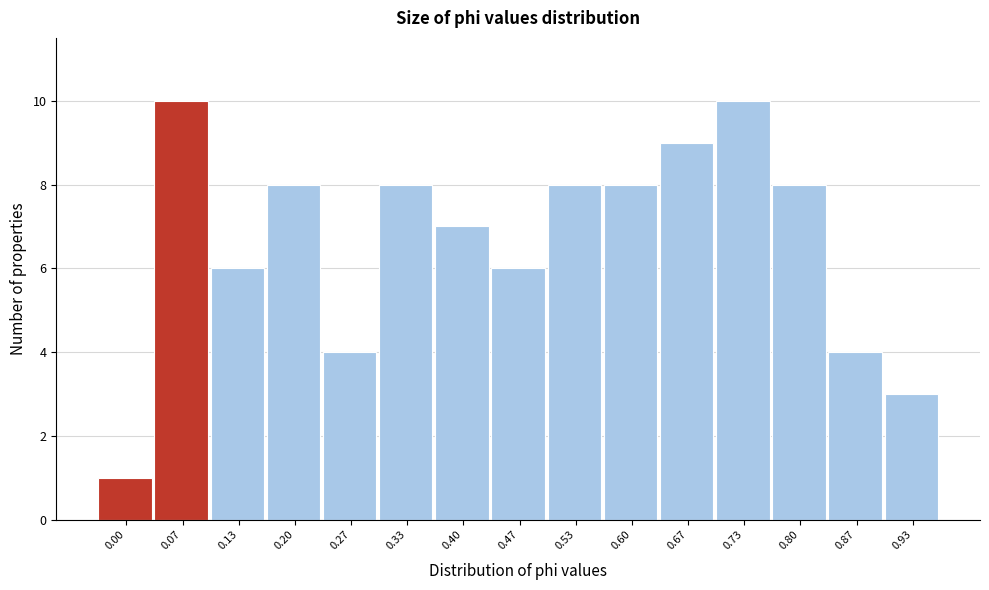

Reading right to left, list all the values displayed in this chart.

0.93=3	0.87=4	0.80=8	0.73=10	0.67=9	0.60=8	0.53=8	0.47=6	0.40=7	0.33=8	0.27=4	0.20=8	0.13=6	0.07=10	0.00=1